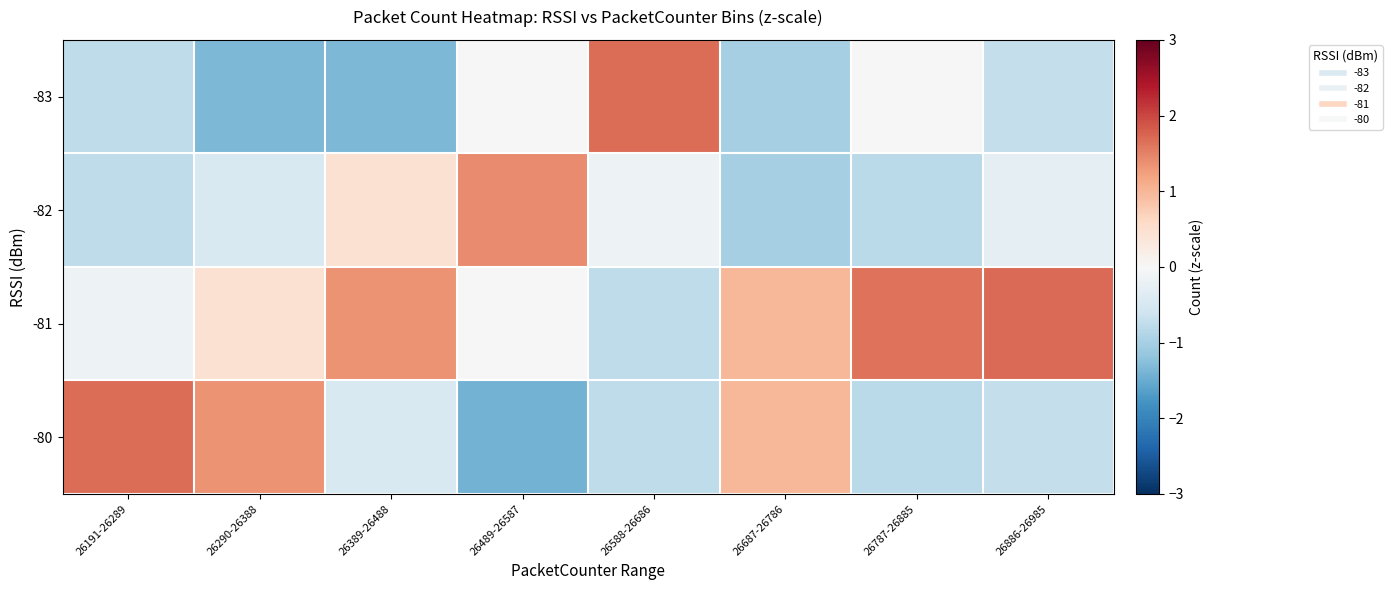

Which has a higher value, 26886-26985 or 26191-26289?

26886-26985